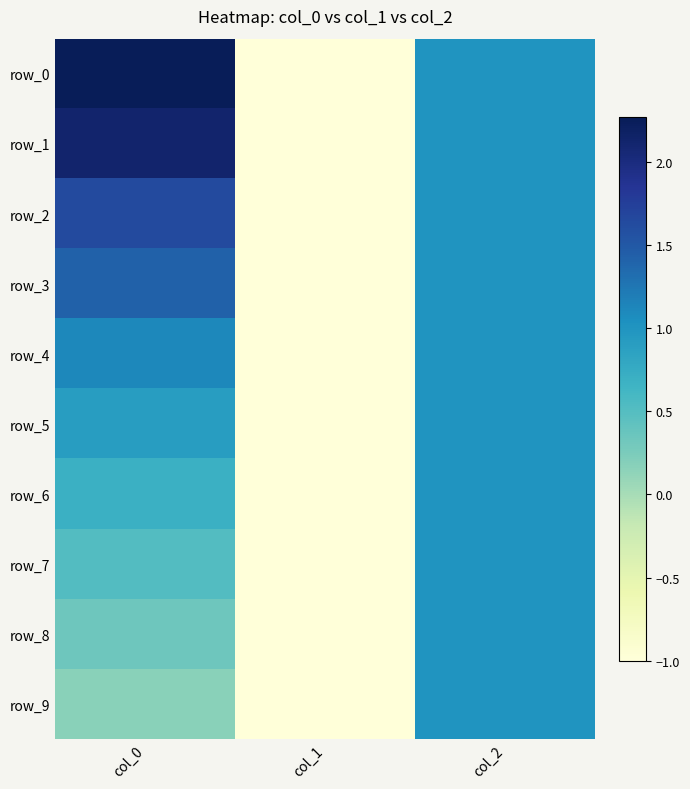

Which series has the largest range (max minus min)?

row_0